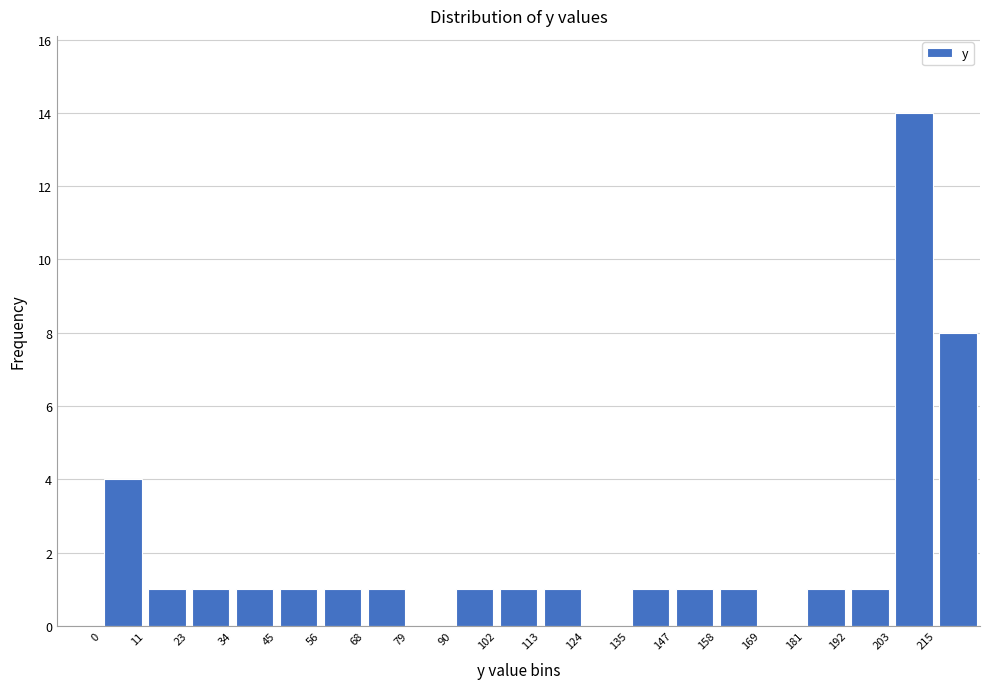

Reading left to right, transcribe this chart: for each bar, give the range it covers on the x-axis and its height. Neither the bar edges nor the heights are printed on the chart, so give them approximately, as read against the axes.

0 to 12: 4
12 to 22: 1
22 to 34: 1
34 to 46: 1
46 to 56: 1
56 to 68: 1
68 to 80: 1
80 to 90: 0
90 to 102: 1
102 to 112: 1
112 to 124: 1
124 to 136: 0
136 to 146: 1
146 to 158: 1
158 to 170: 1
170 to 180: 0
180 to 192: 1
192 to 204: 1
204 to 214: 14
214 to 226: 8